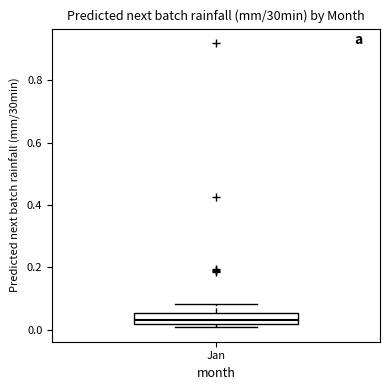

Read this box plot against the y-axis: the position of the median line, the range covered by the box, and the ends of both whiskers. The values are not printed on the chart, so give them approximately, as read against the axis.

median 0.04, box 0.02 to 0.06, whiskers 0.00 to 0.08